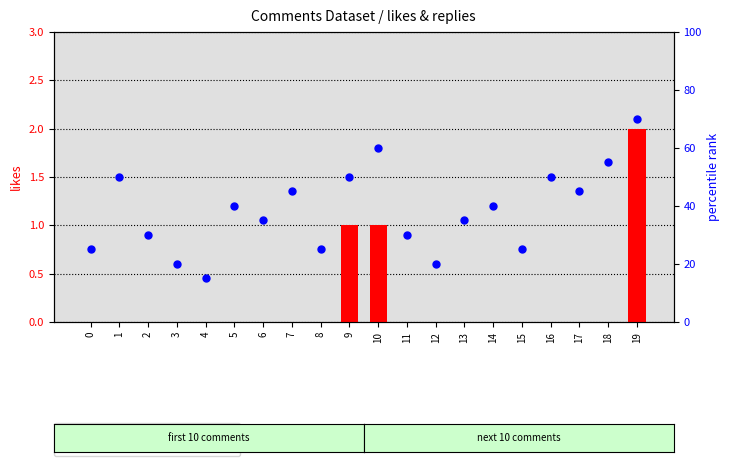

Which series has the largest Y range (max minus min)?

percentile rank within the sample